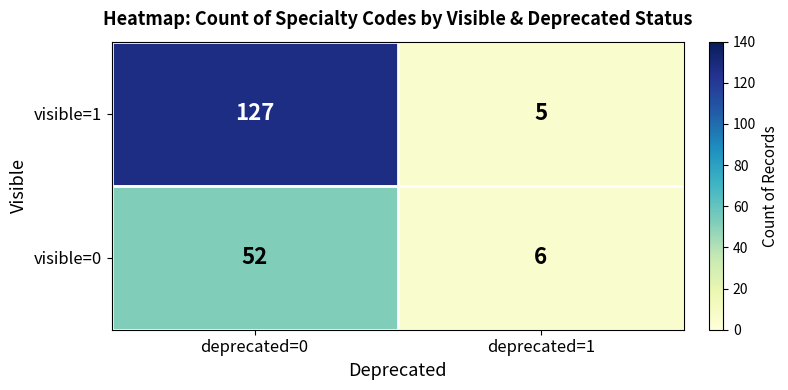

Reading left to right, what are all the values shown in this chart?

visible=1: 127	5
visible=0: 52	6